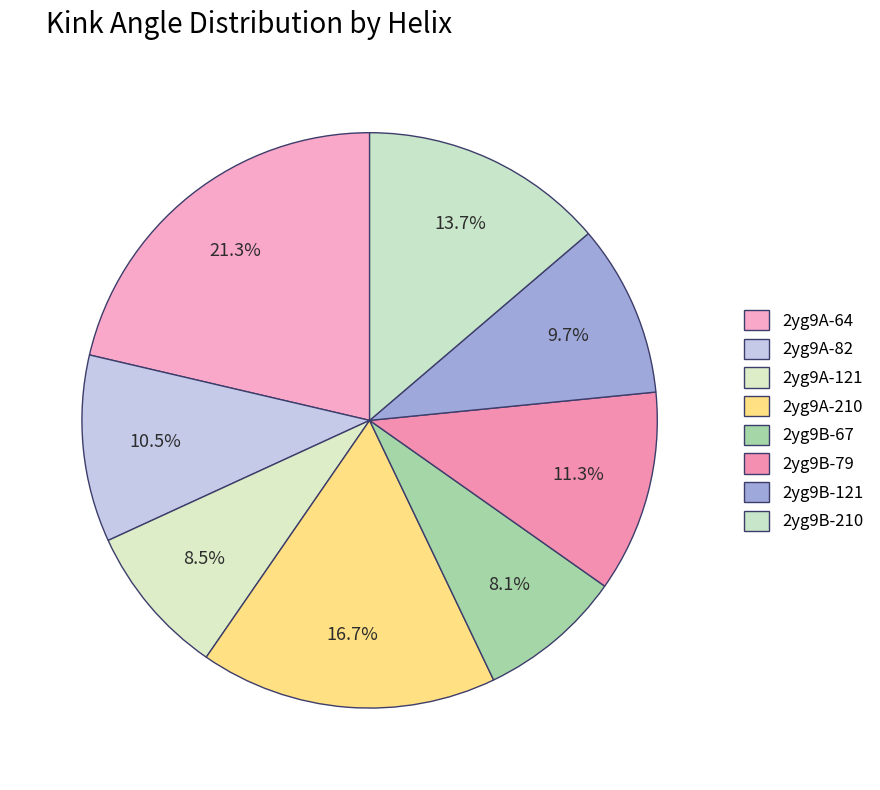

Is there any slice that represents more than half of the pie?

No